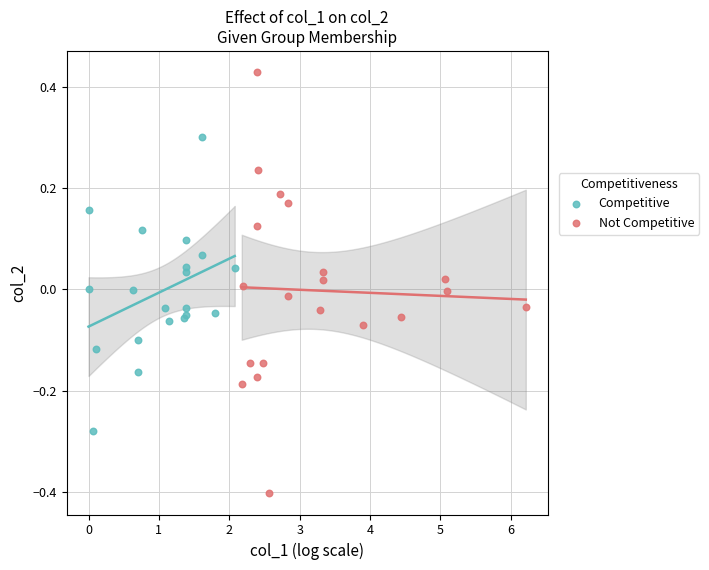

Which series reaches the minimum Y coordinate?

Not Competitive